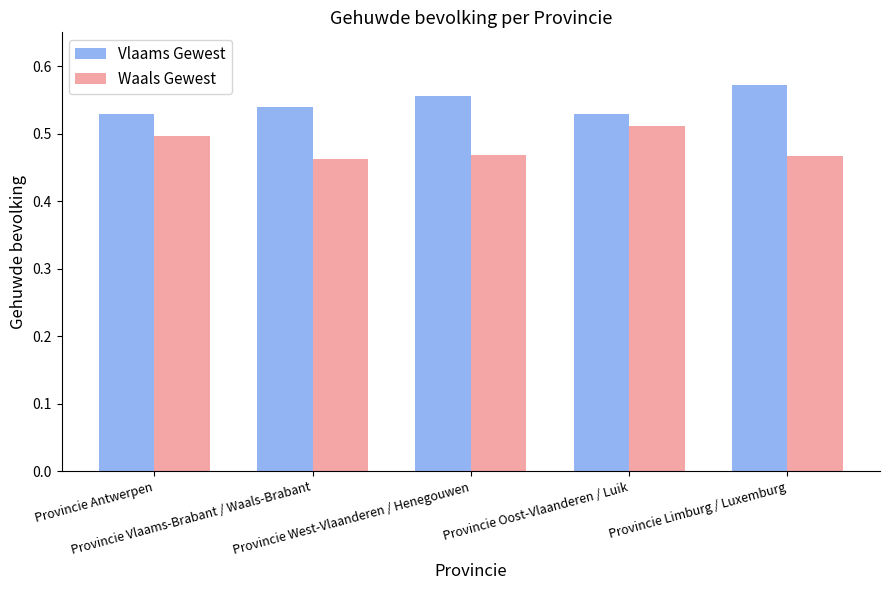

What is the spread (max minus min) of values at Provincie Vlaams-Brabant / Waals-Brabant?

0.1